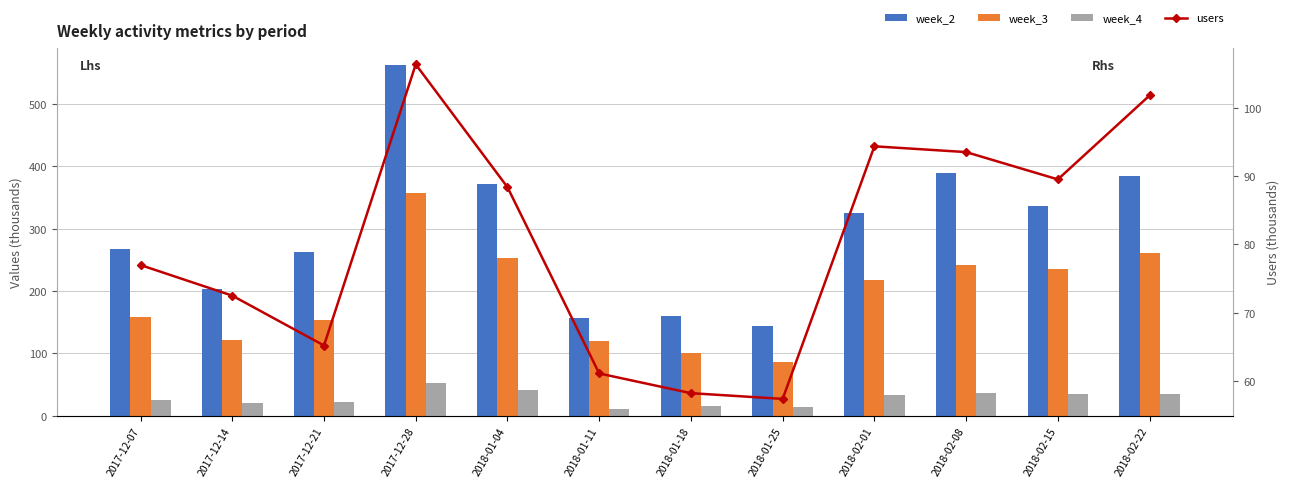

What is the sum of the week_4 values at 2018-02-08 and 2017-12-21?

58.1